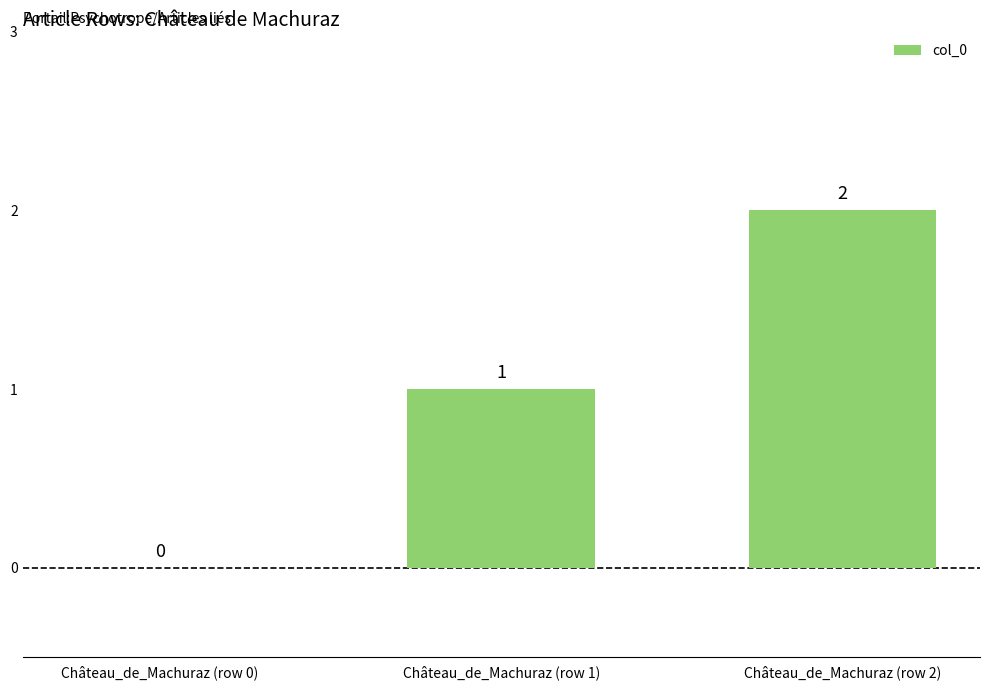

How many values are above zero?

2